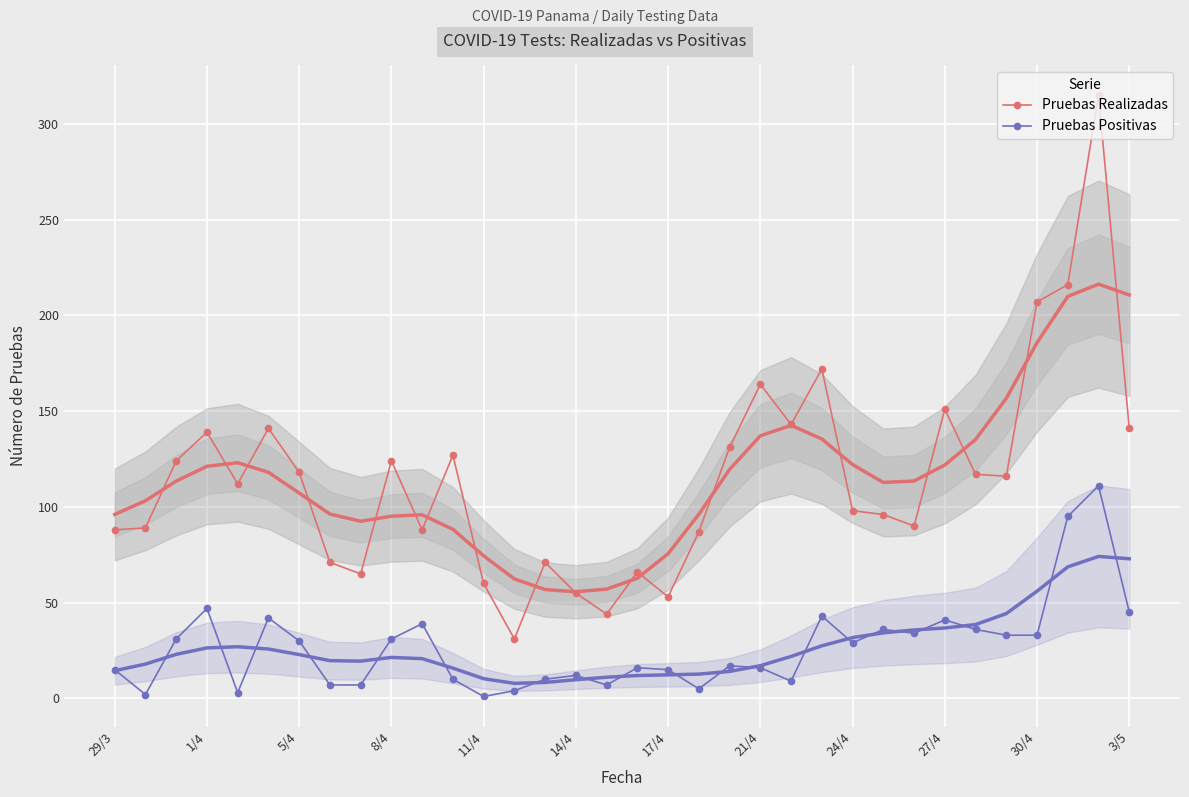

Reading right to left, transcribe all the data shown in this chart.

Pruebas Realizadas: 141	315	216	207	116	117	151	90	96	98	172	143	164	131	87	53	66	44	55	71	31	60	127	88	124	65	71	118	141	112	139	124	89	88
Pruebas Positivas: 45	111	95	33	33	36	41	34	36	29	43	9	16	17	5	15	16	7	12	10	4	1	10	39	31	7	7	30	42	3	47	31	2	15